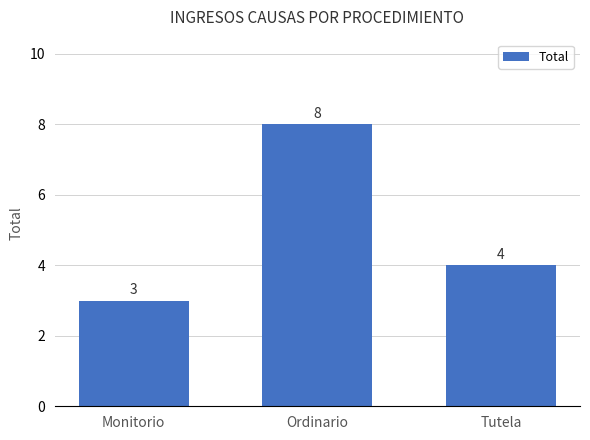

True or false: the data shows 5 at Ordinario.

False